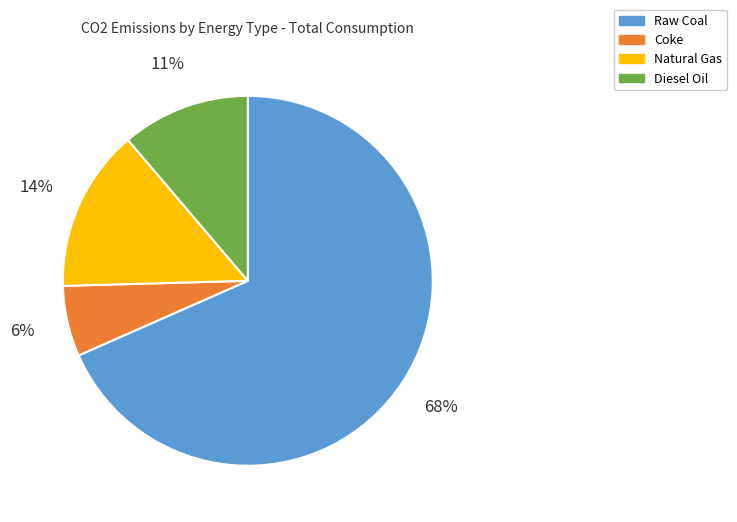

Which slice is the smallest?

Coke